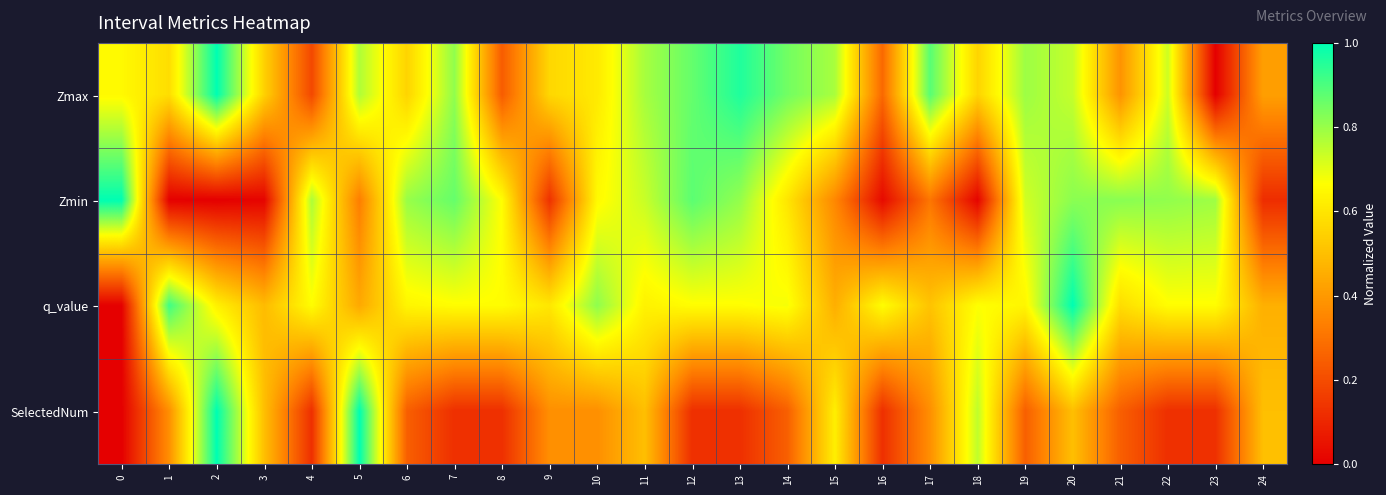

At how many categories does at least one series exceed 0?

25